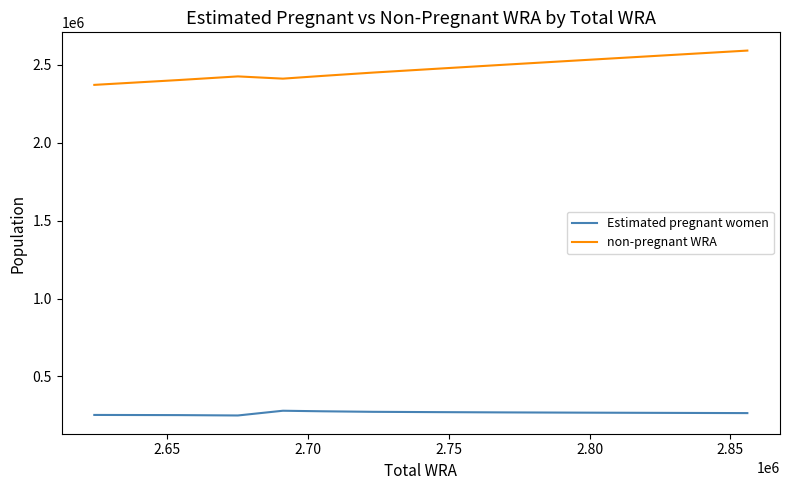

What is the greatest value displayed?

2591627.0